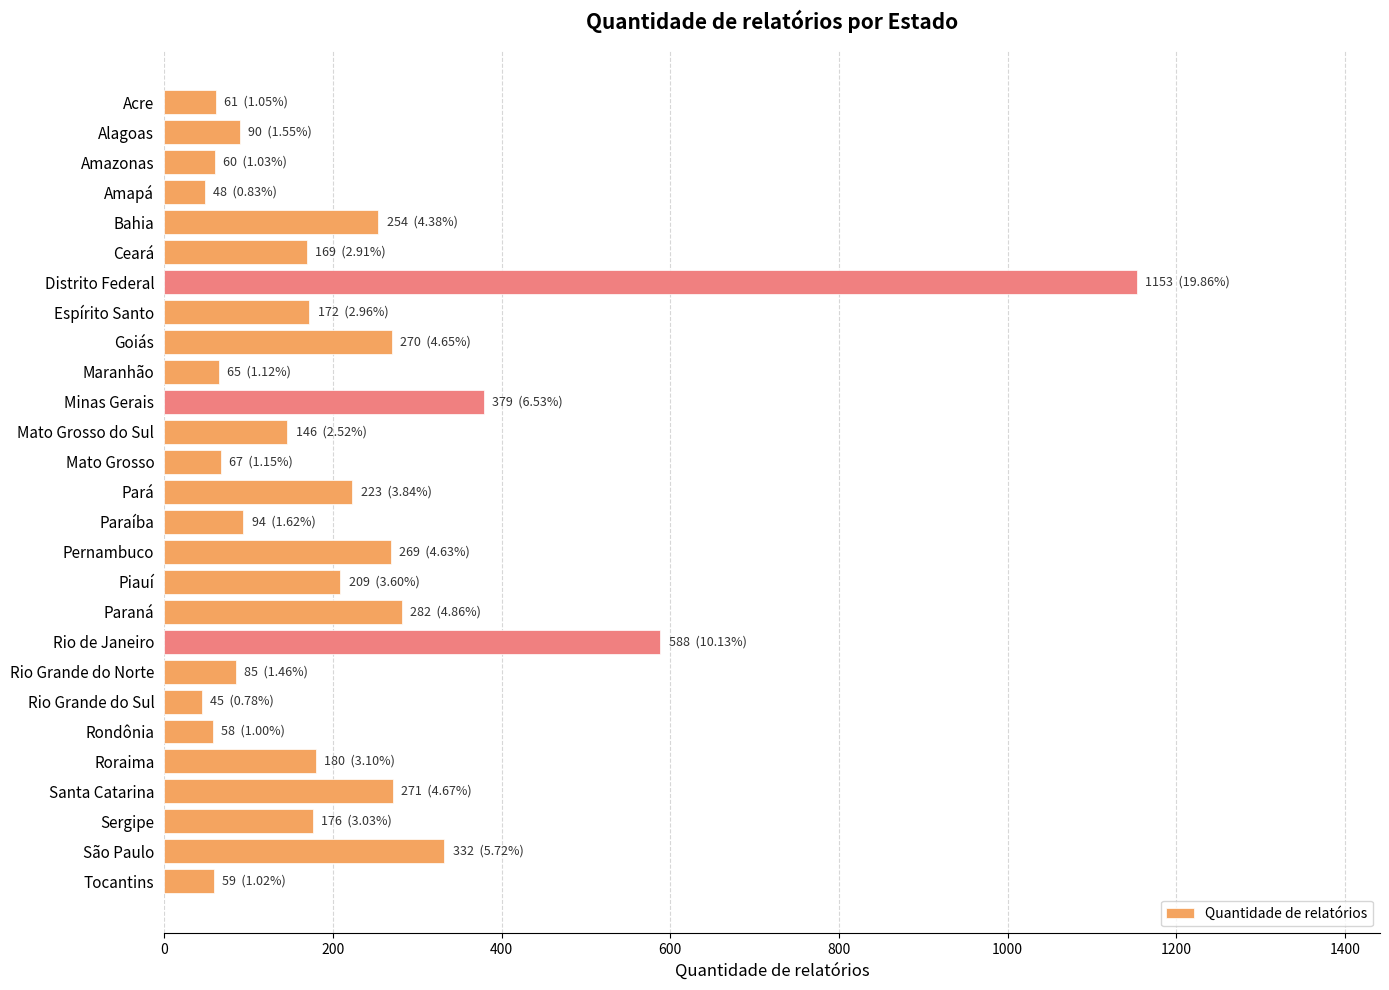

What is the ratio of the value at Rio Grande do Norte to the value at Maranhão?

1.3